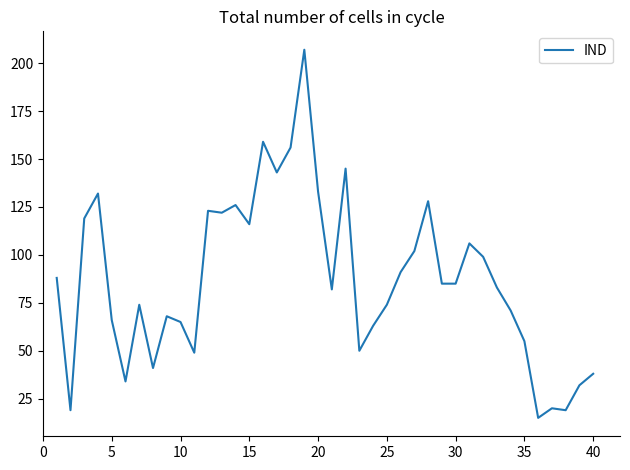

What is the maximum value shown in the chart?

207